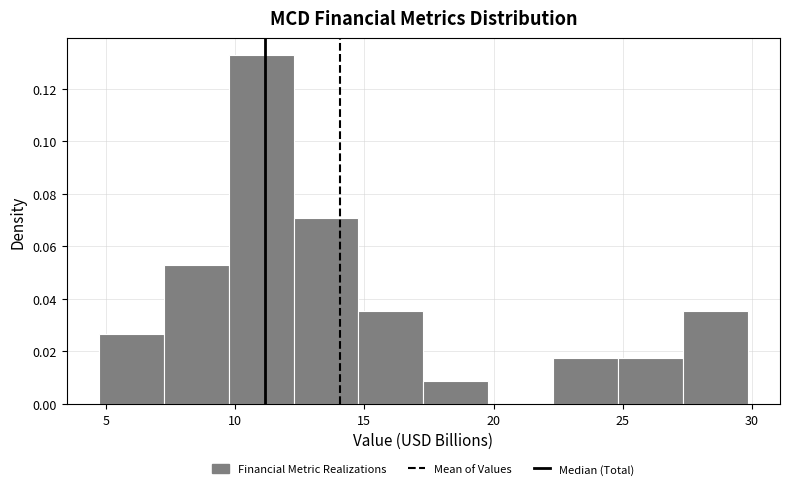

What is the height of the bar covering 27.5 to 30.0 on the x-axis? Neither the bar edges nor the heights are printed on the chart, so give them approximately, as read against the axes.

0.036